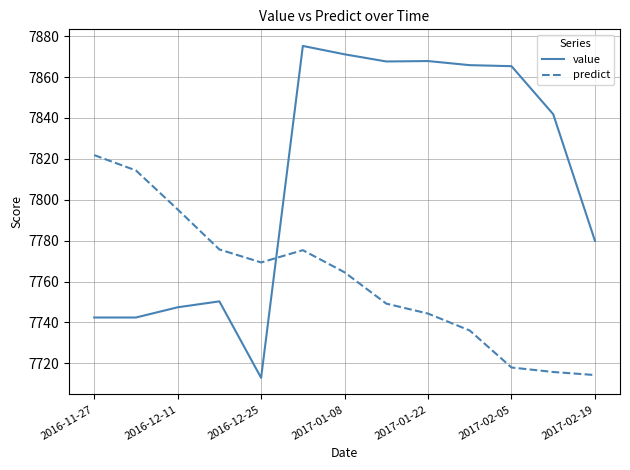

What is the minimum value for predict?

7714.3